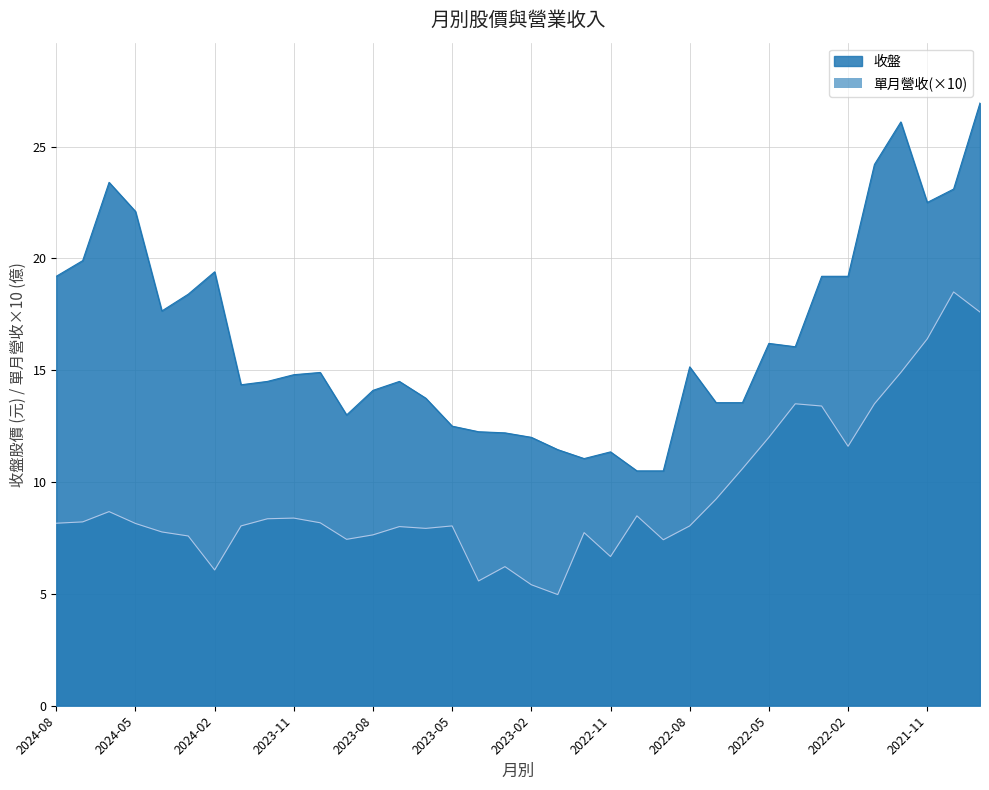

Rank the series by their average value, from highest to lowest.

收盤, 單月營收(×10)